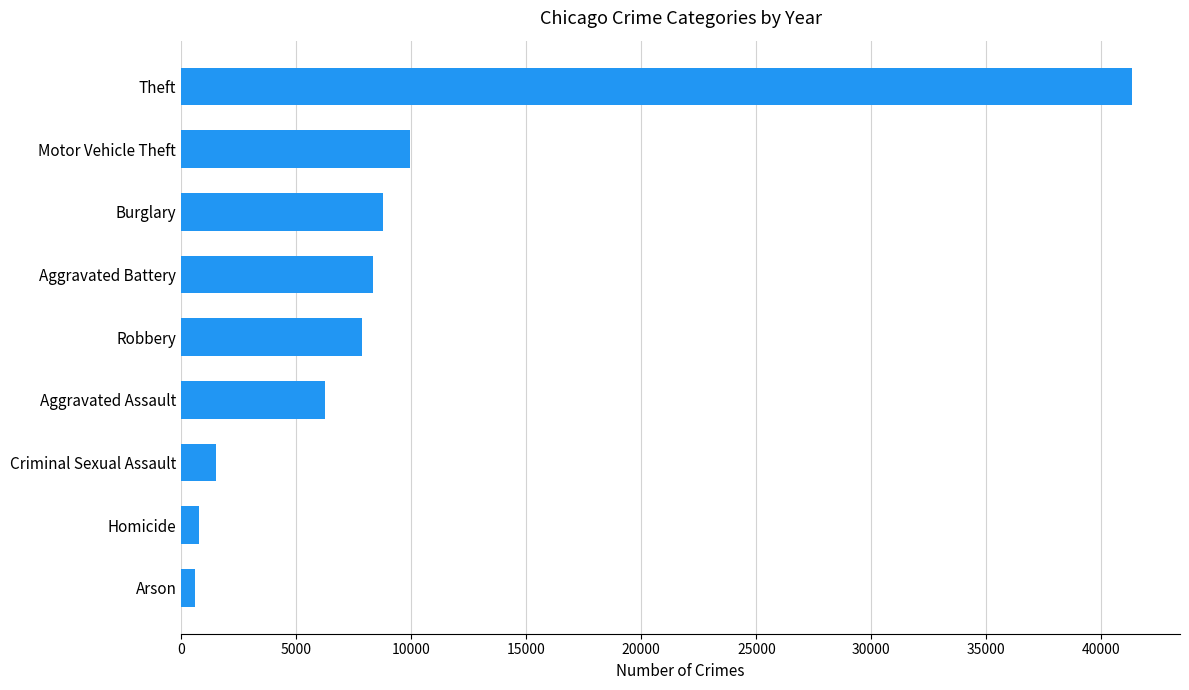

True or false: the data shows 7855 at Robbery.

True